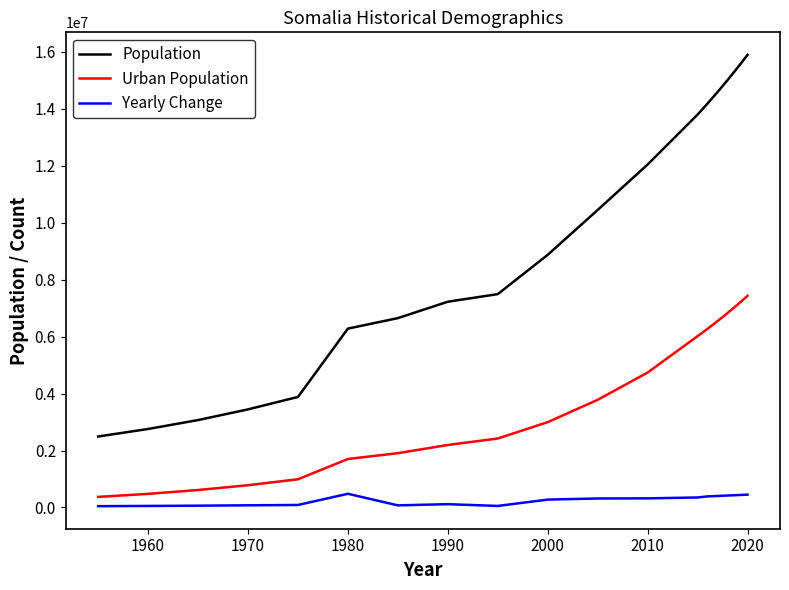

Rank the series by their maximum value, from highest to lowest.

Population, Urban Population, Yearly Change